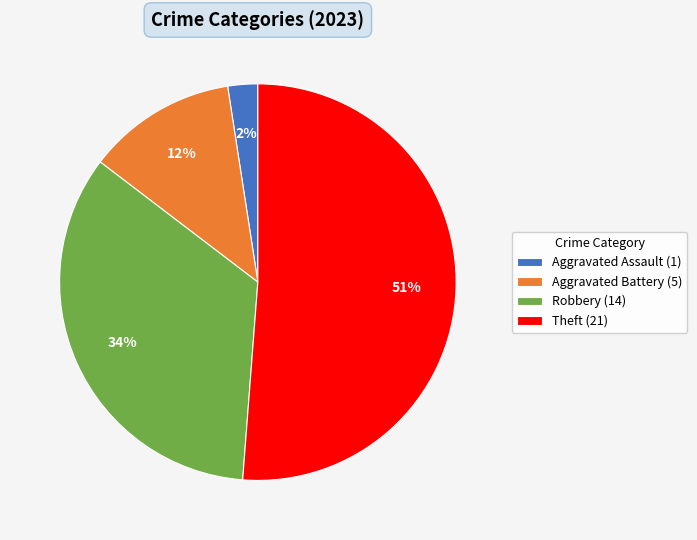

To the nearest percent, what is the average slice percentage?

25%